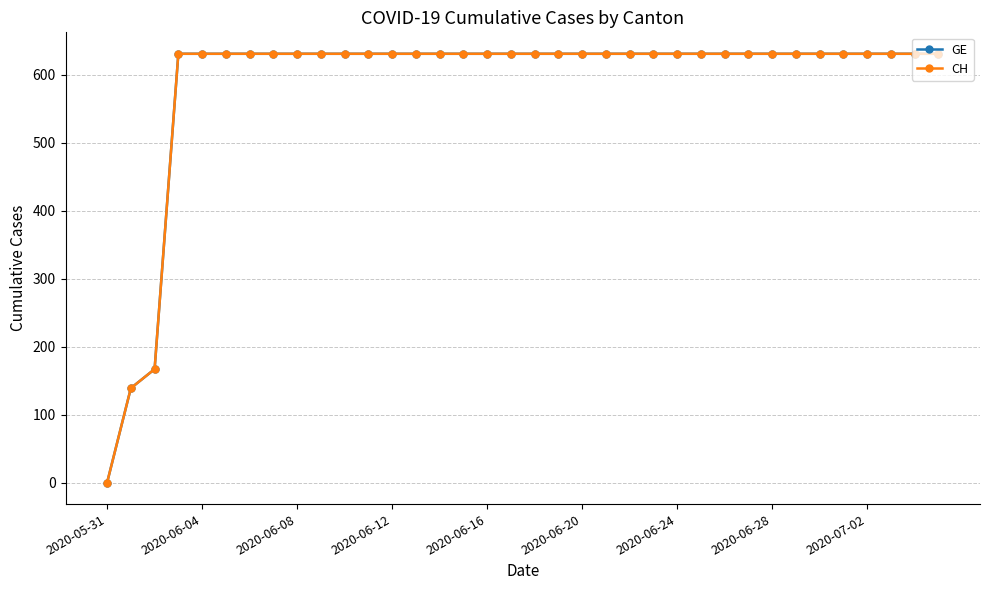

Does the chart have visible grid lines?

Yes